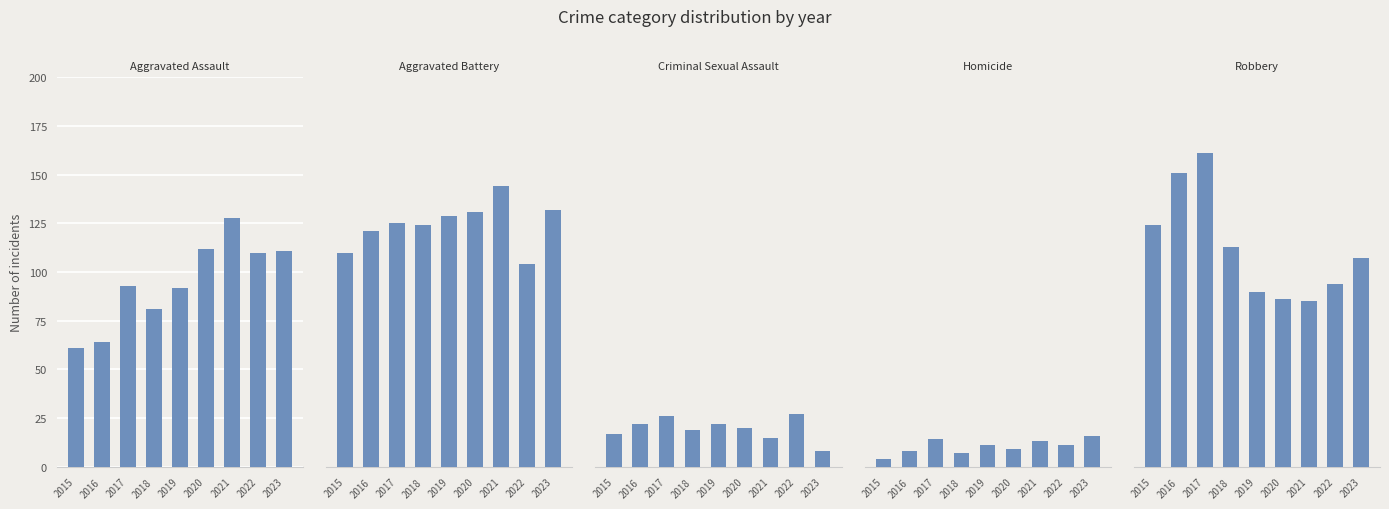

List the labels in order of Aggravated Assault value, largest first.

2021, 2020, 2023, 2022, 2017, 2019, 2018, 2016, 2015